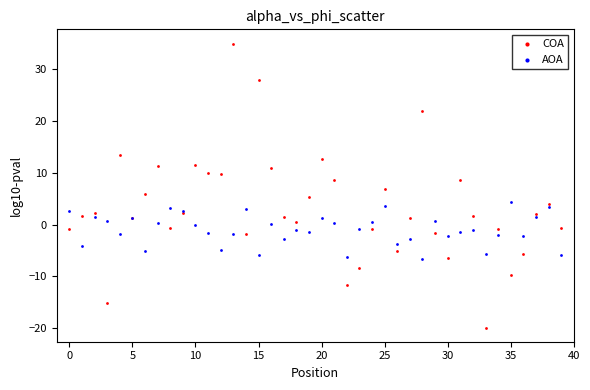

Which series reaches the minimum Y coordinate?

COA